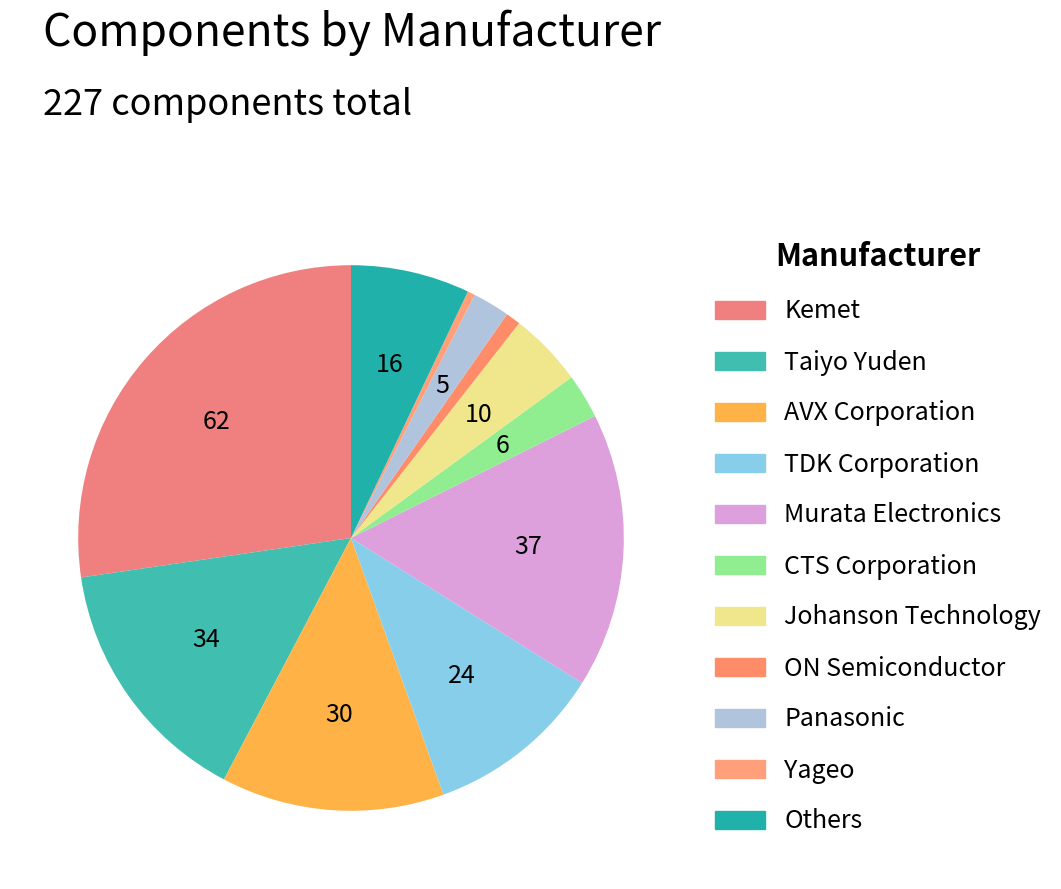

Is there a majority slice in this chart?

No